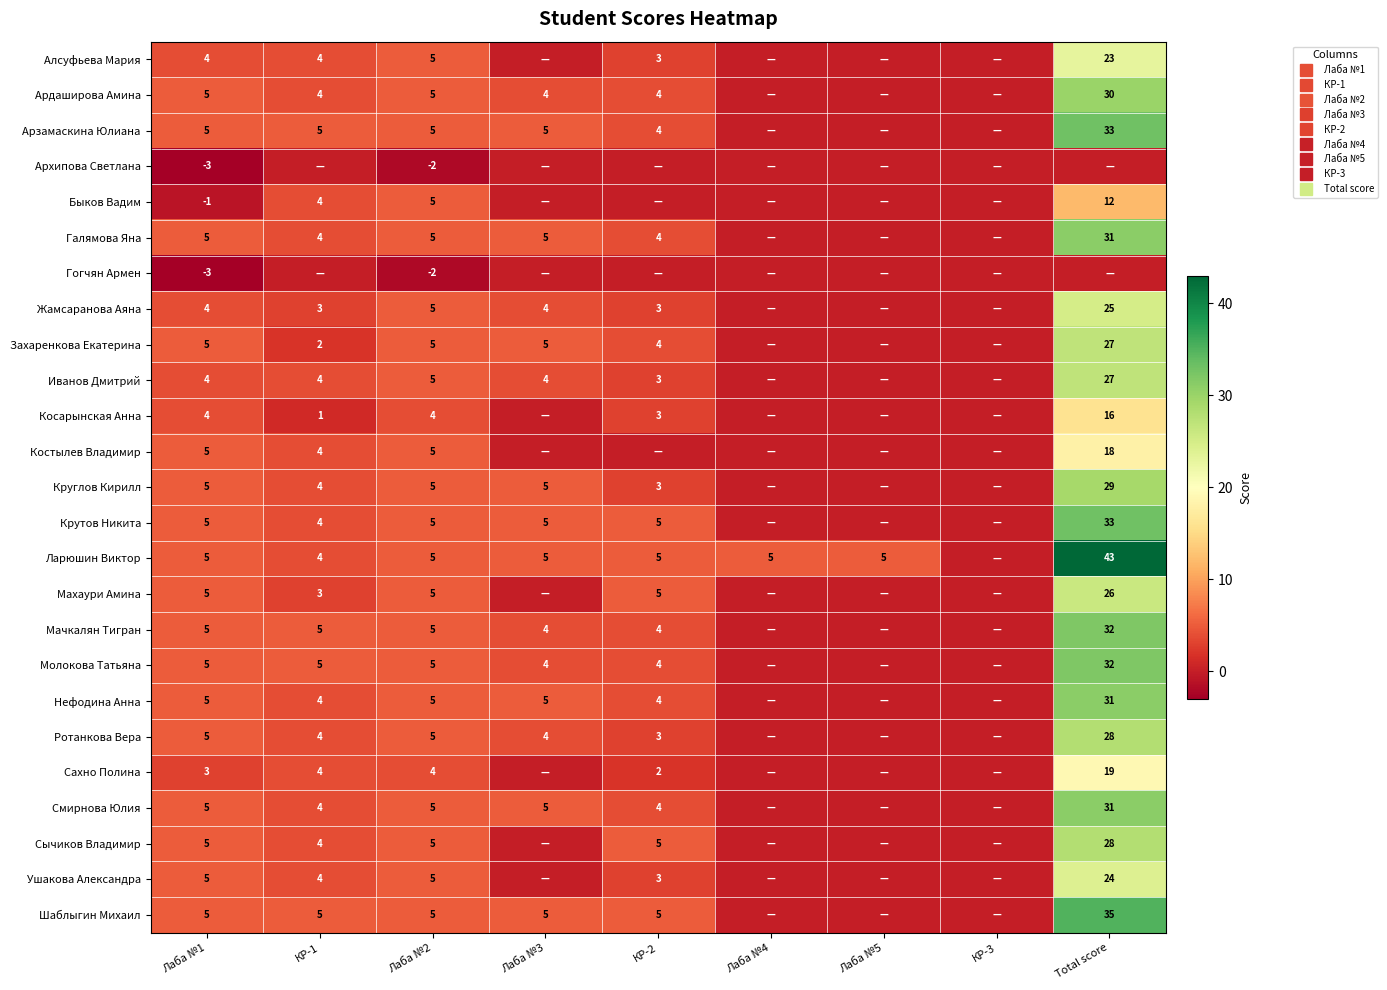

Rank the categories by Мачкалян Тигран value from lowest to highest.

Лаба №4, Лаба №5, КР-3, Лаба №3, КР-2, Лаба №1, КР-1, Лаба №2, Total score